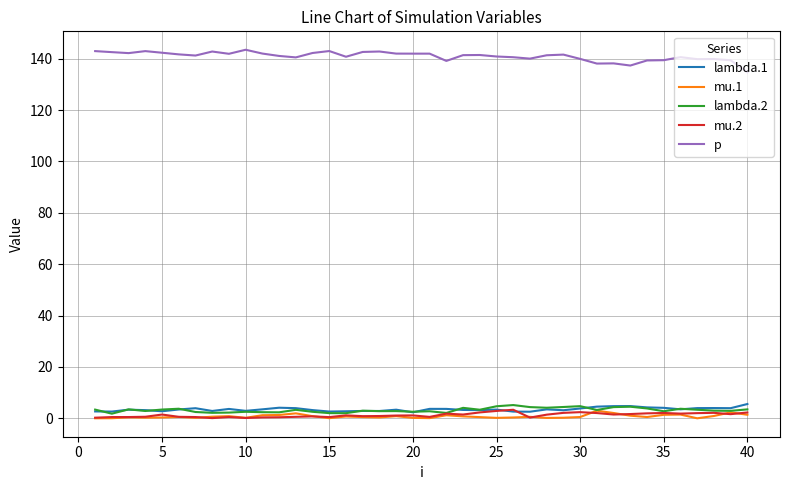

True or false: p and mu.2 cross at least once.

False